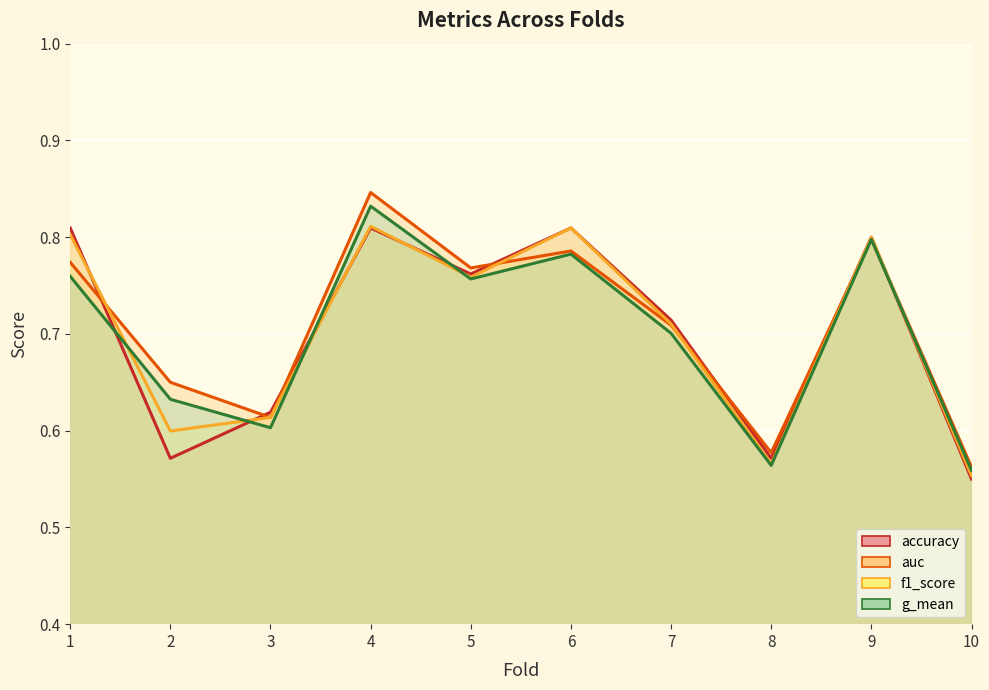

How many lines are shown in the chart?

4